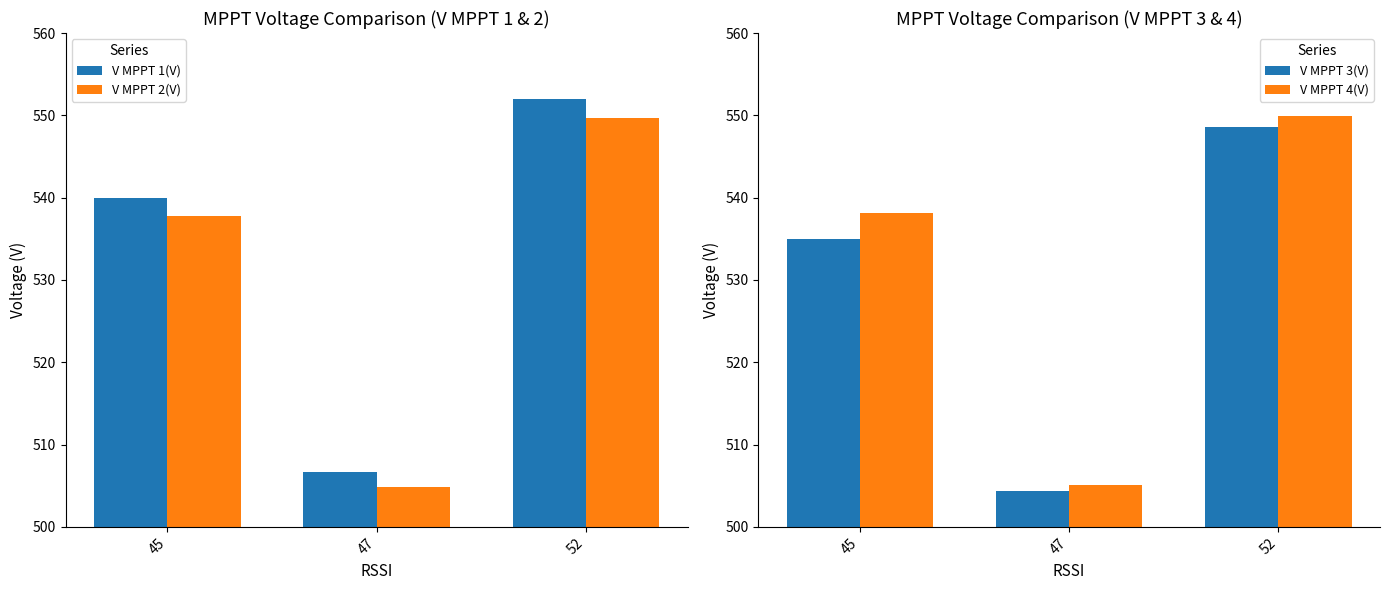

Is the value of V MPPT 4(V) at 52 greater than the value of V MPPT 2(V) at 47?

Yes